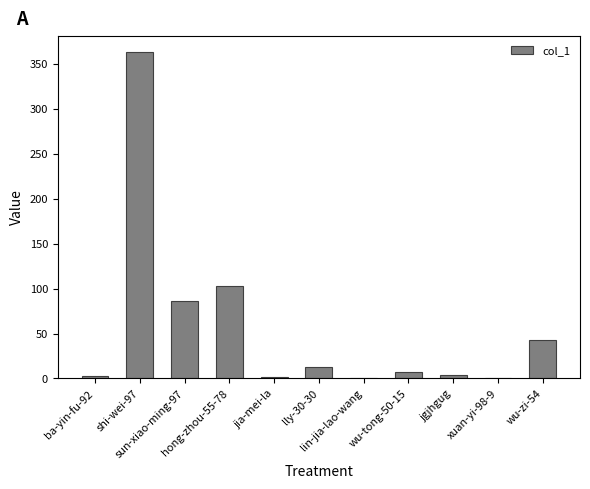

What is the sum of all values?

624